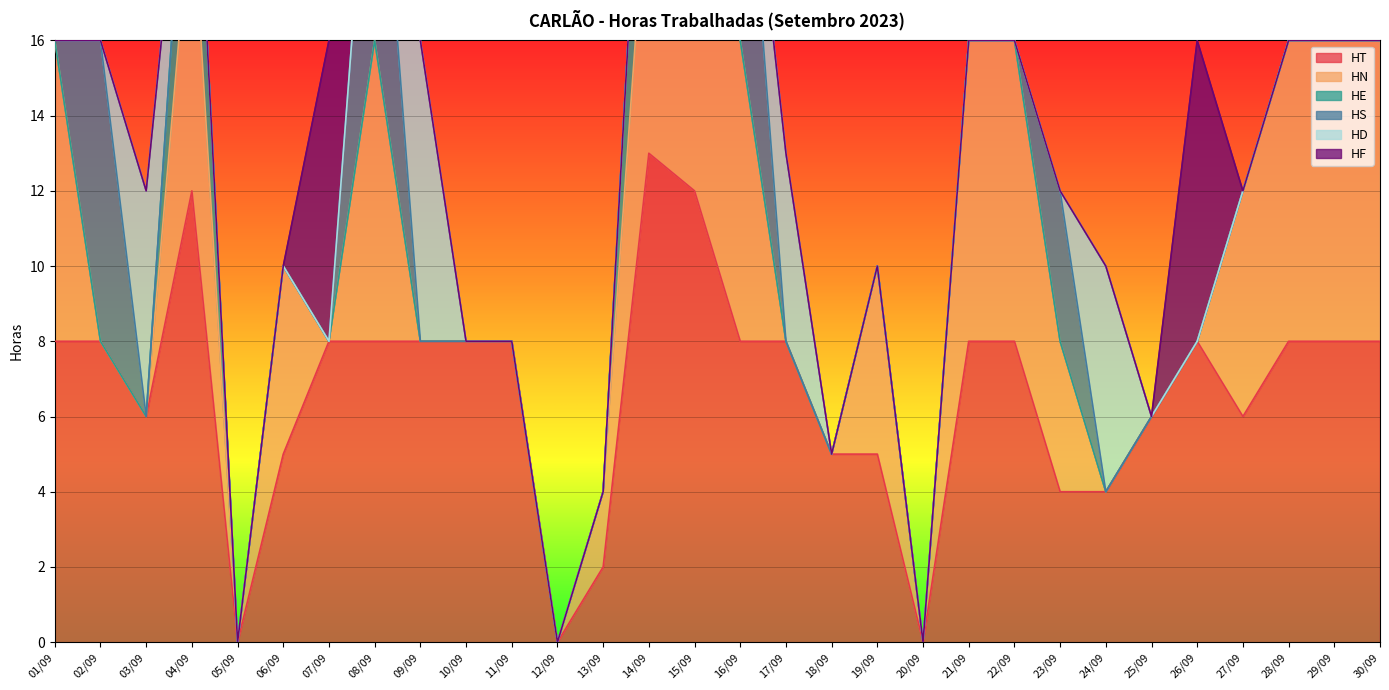

Where is the first local maximum for HT?

04/09